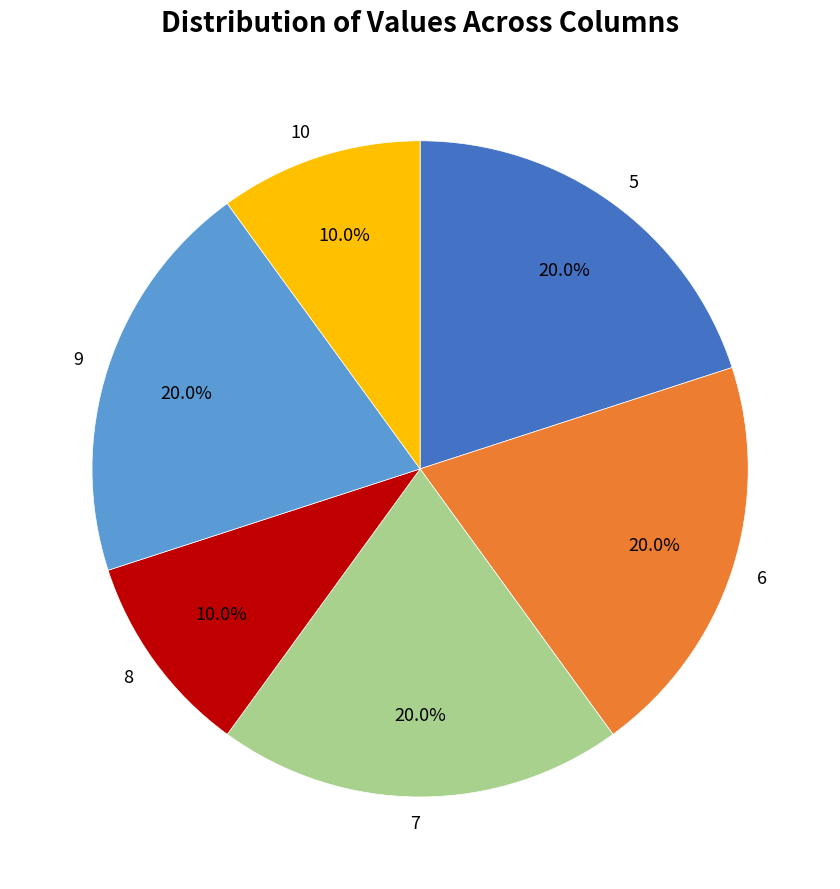

True or false: 8 accounts for 1% of the total.

False